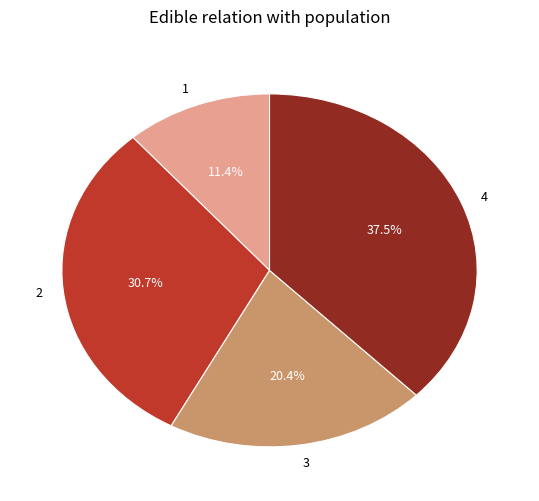

Is it true that 4 is 50% of the pie?

False